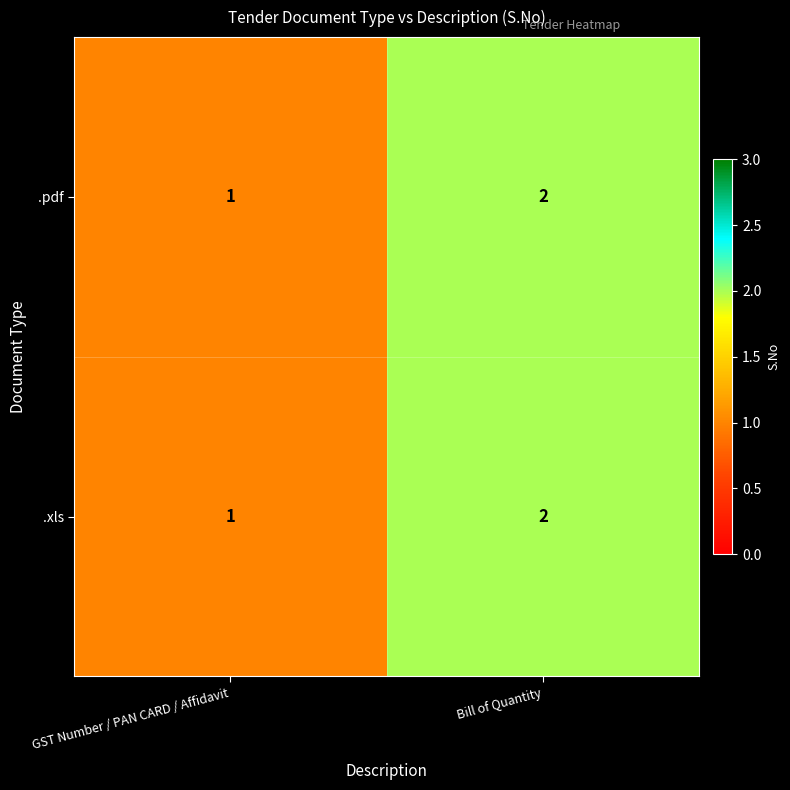

Is the value of .pdf at GST Number / PAN CARD / Affidavit greater than the value of .xls at Bill of Quantity?

No